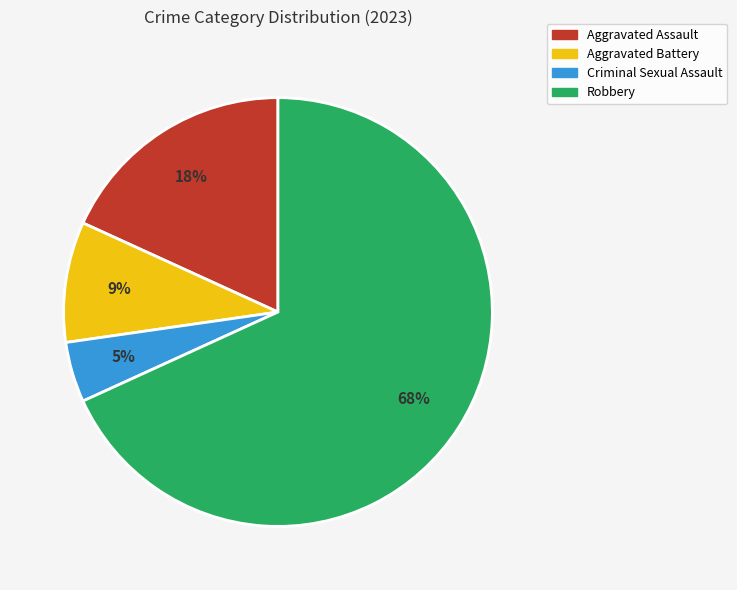

The Aggravated Battery slice represents 9% of the pie. True or false?

True